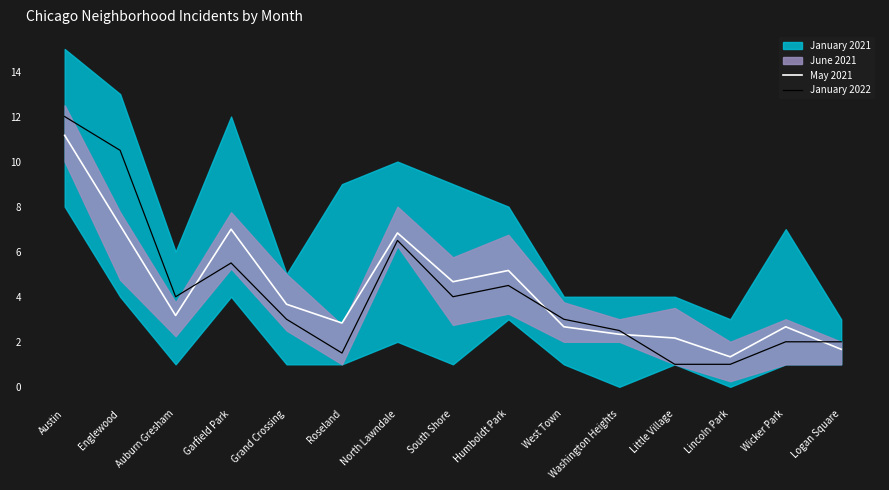

The value of May 2021 at Lincoln Park is 1.8. True or false?

False